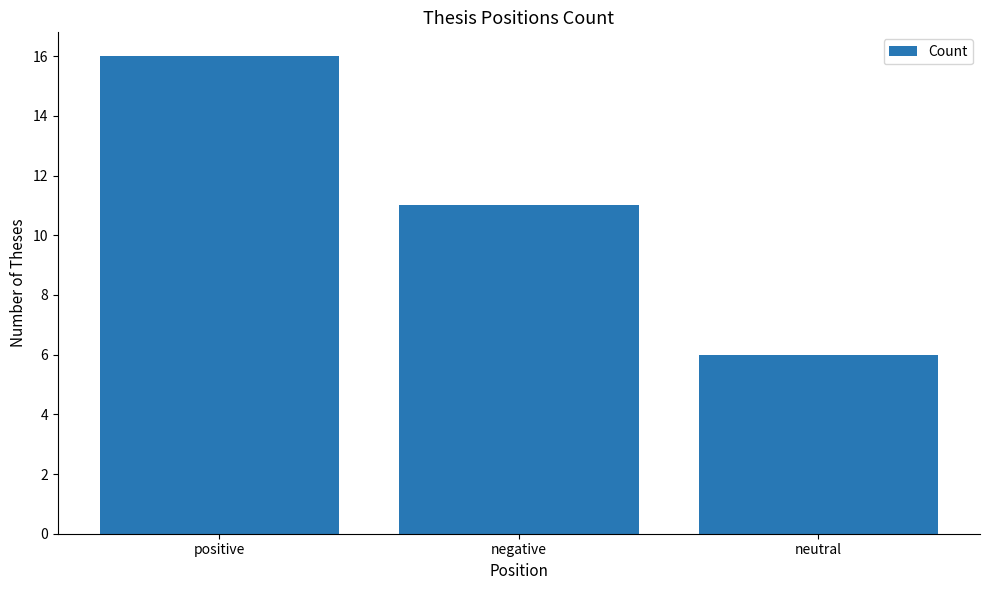

Reading left to right, extract all data points from this chart.

16	11	6